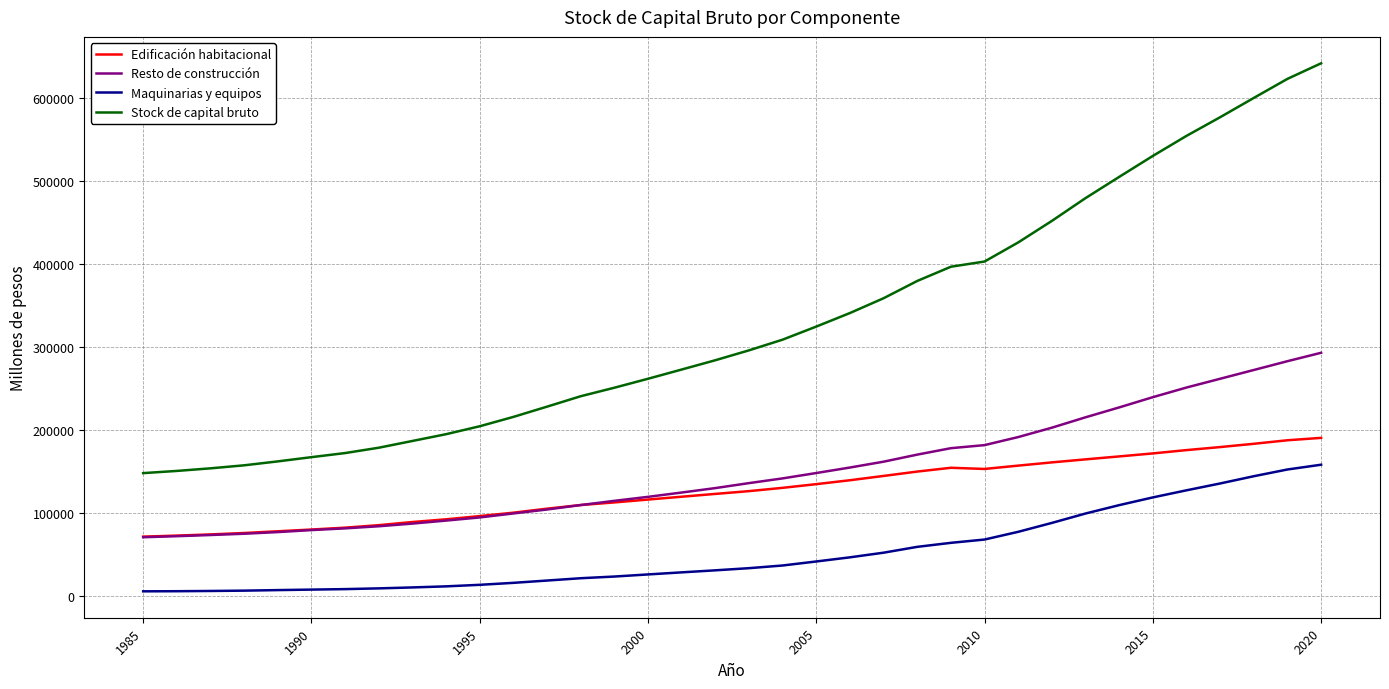

Which series has the widest spread of values?

Stock de capital bruto